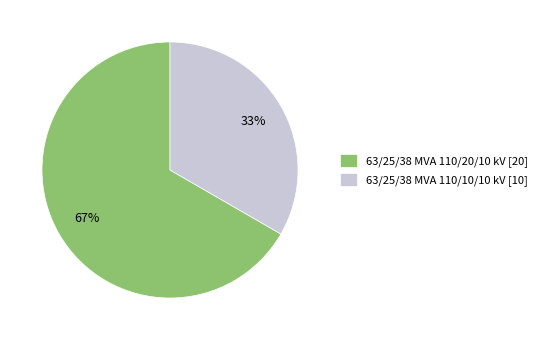

Is it true that 63/25/38 MVA 110/20/10 kV is 73% of the pie?

False